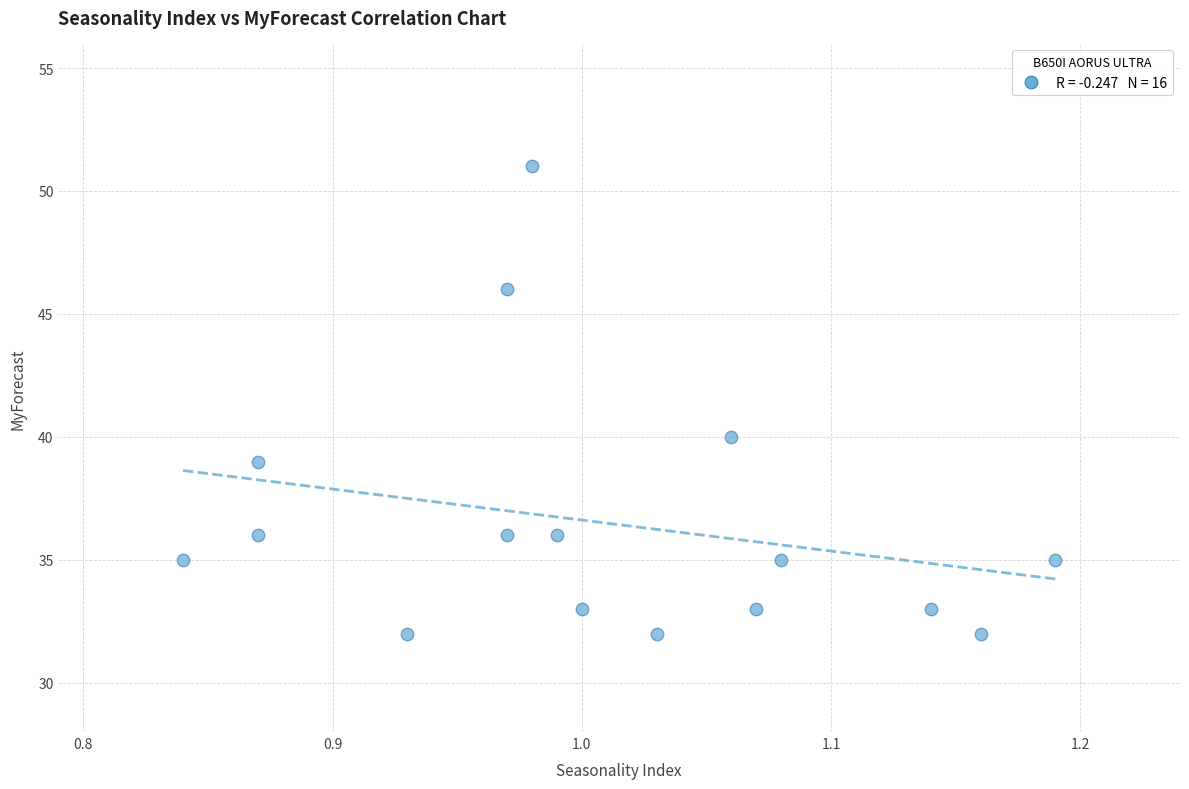

What Y value in the scatter plot is closest to 41?

40